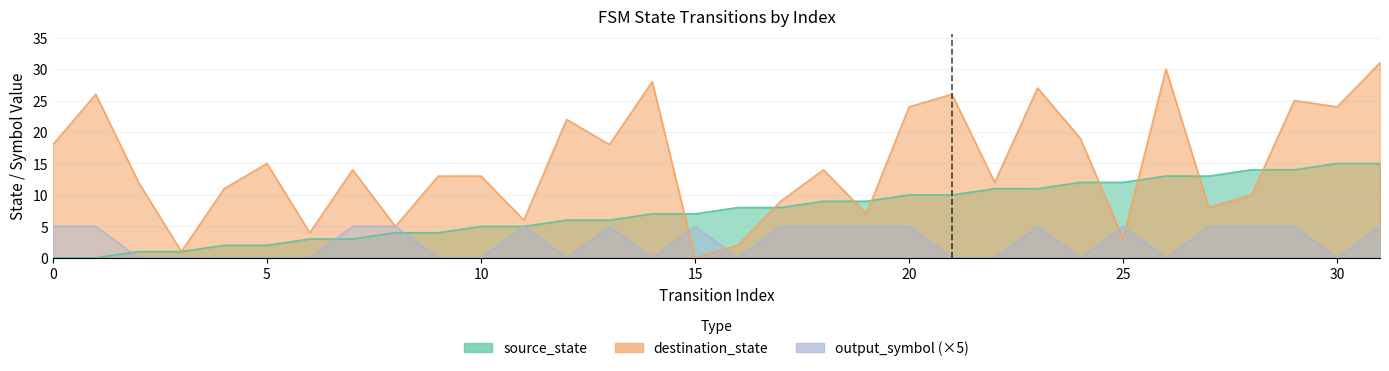

The value of destination_state at 23 is 12. True or false?

False